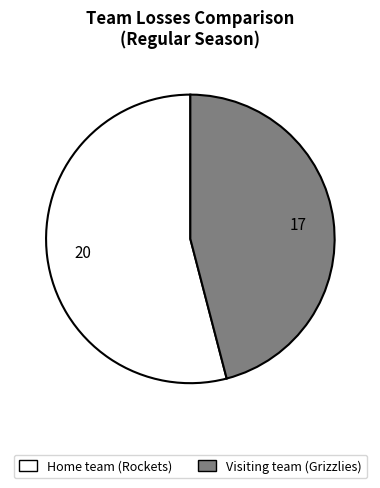

Between Home team (Rockets) and Visiting team (Grizzlies), which is larger?

Home team (Rockets)